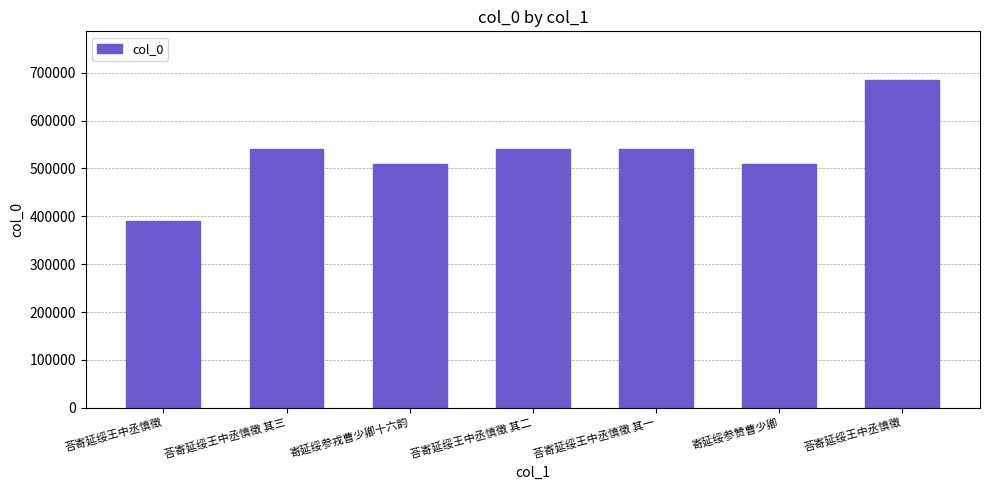

Count the number of data series in this chart.

1